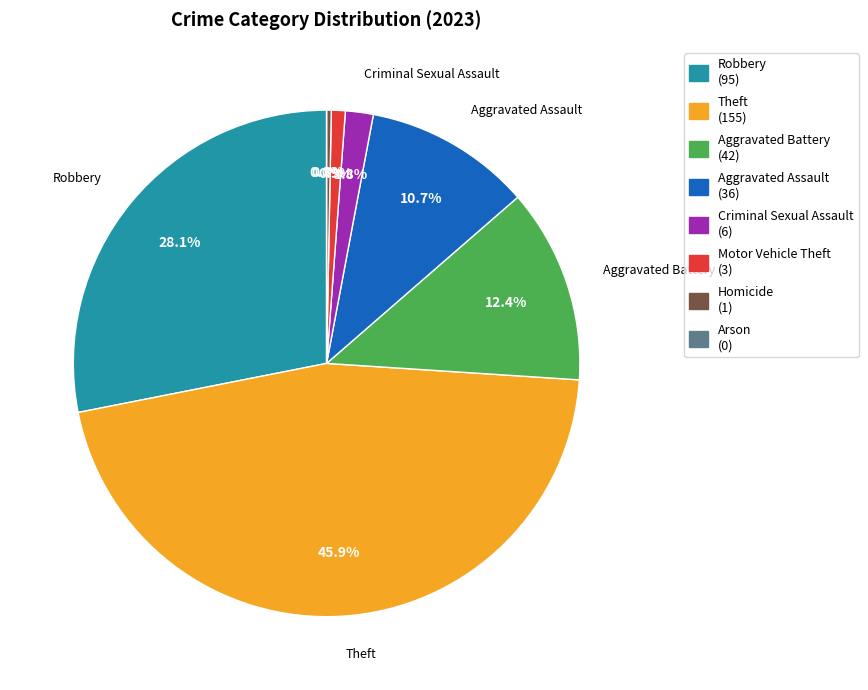

To the nearest percent, what is the combined percentage of Robbery and Theft?

74%